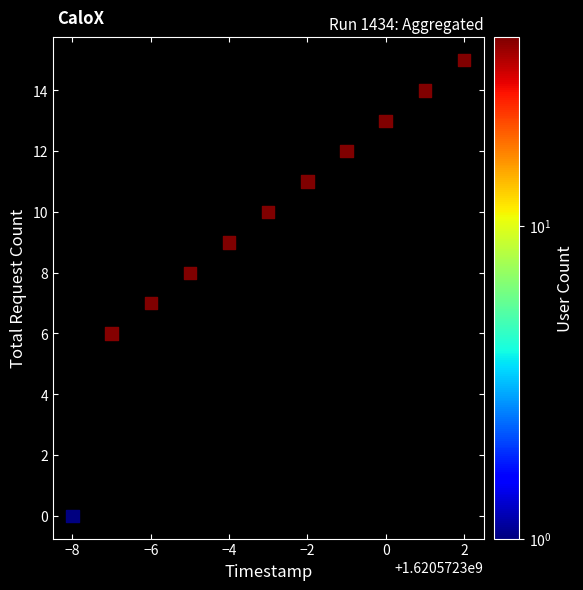

What is the range of Y values (max minus min)?

15